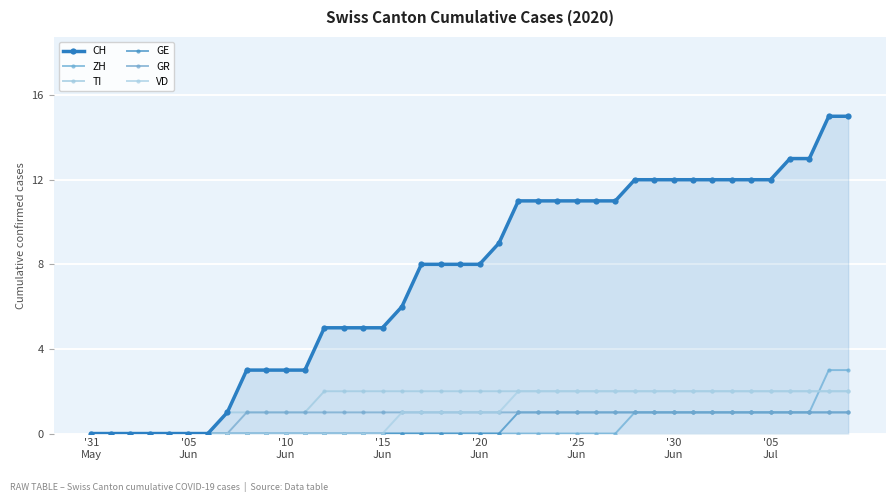

At how many categories does at least one series exceed 8?

19